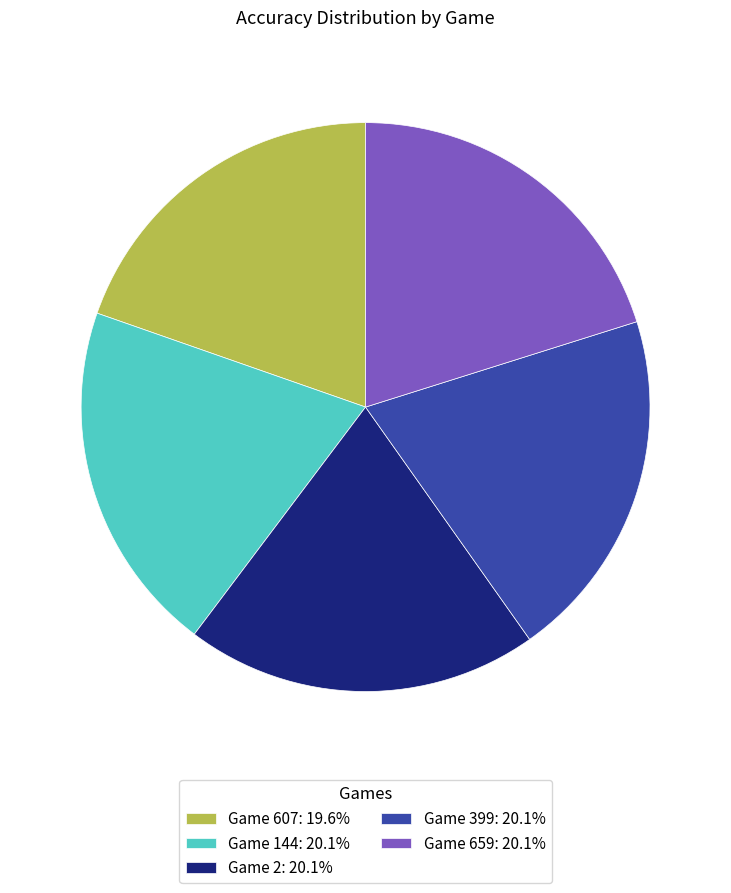

Combined, do Game 607: 19.6% and Game 659: 20.1% account for over 50%?

No